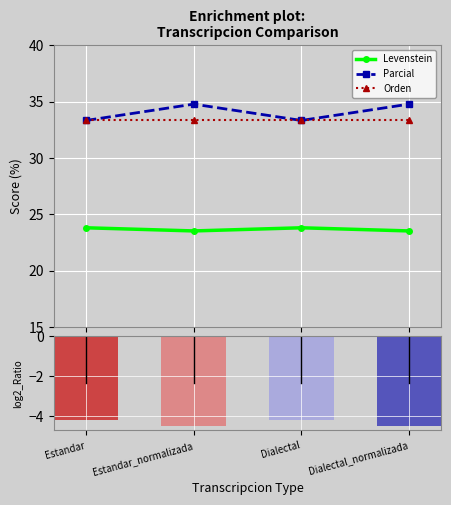

Which category has the highest value across all series?

Estandar_normalizada